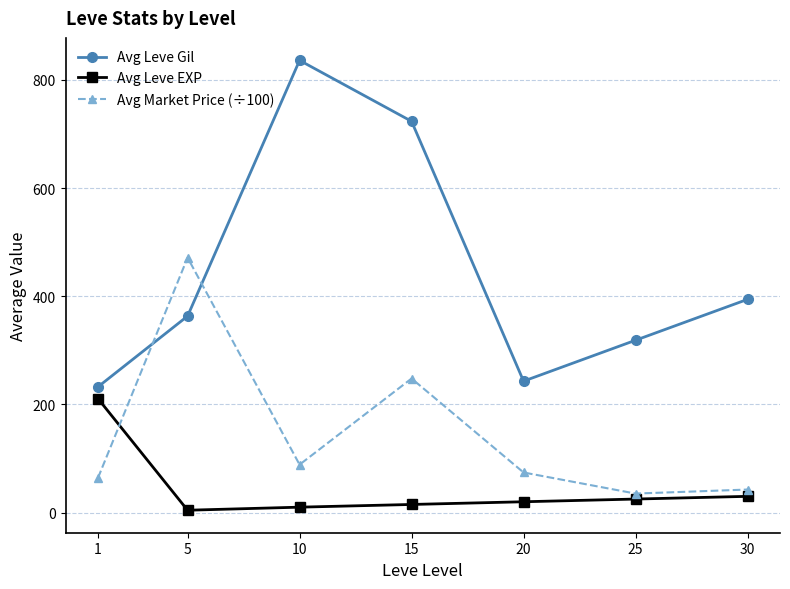

How many interior local valleys does the Avg Market Price (÷100) series have?

2